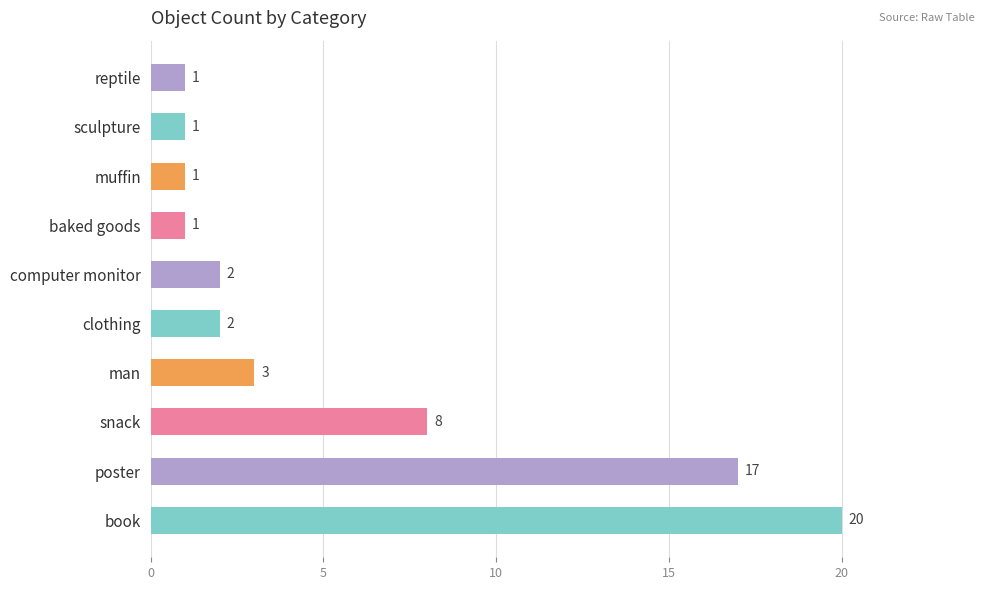

What is the minimum value shown in the chart?

1